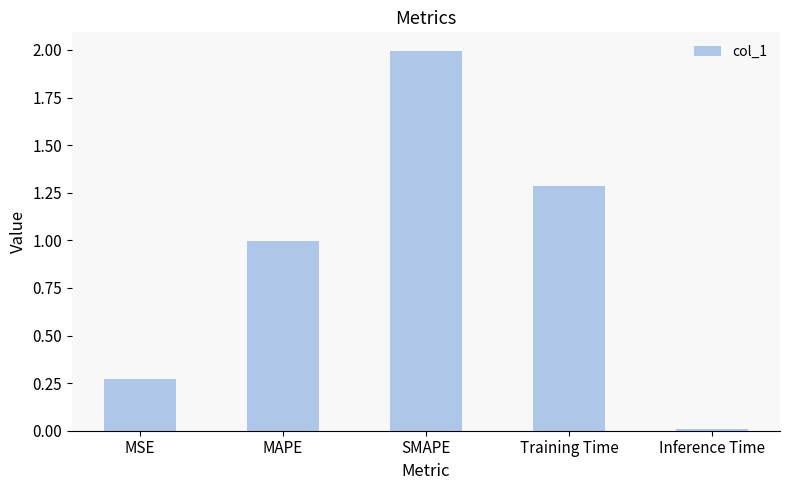

How many series are shown in this chart?

1